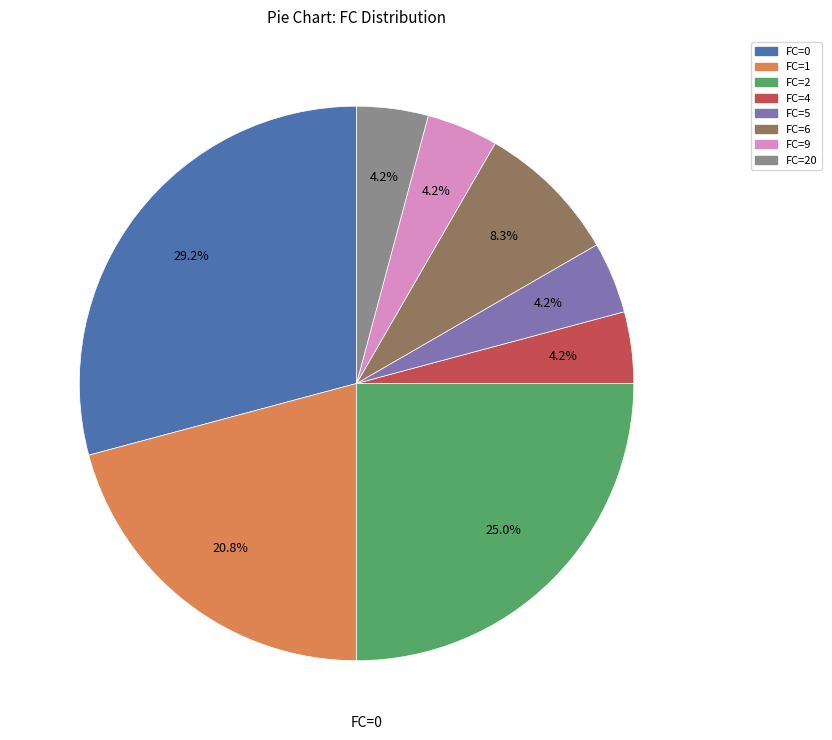

How many segments does this pie chart have?

8